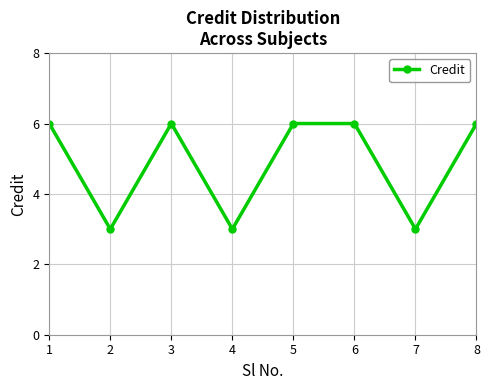

Is it true that the value at 2 is 1?

False